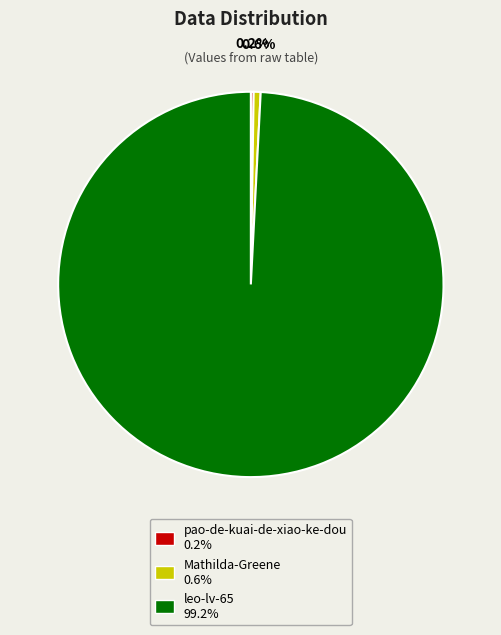

To the nearest percent, what is the average slice percentage?

33%